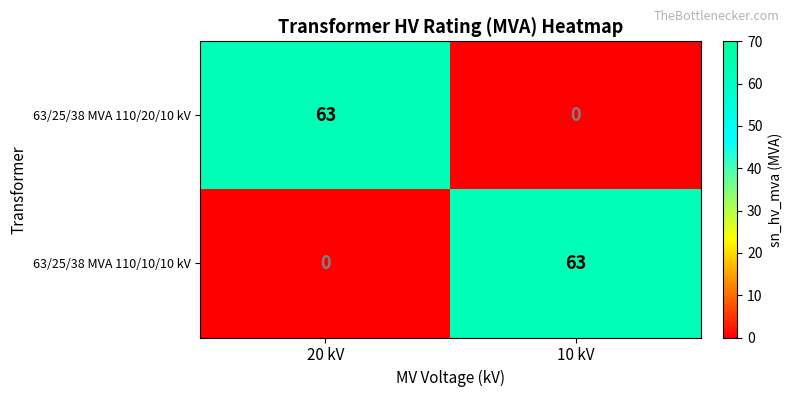

True or false: 63/25/38 MVA 110/20/10 kV has a value of 0 at 10 kV.

True